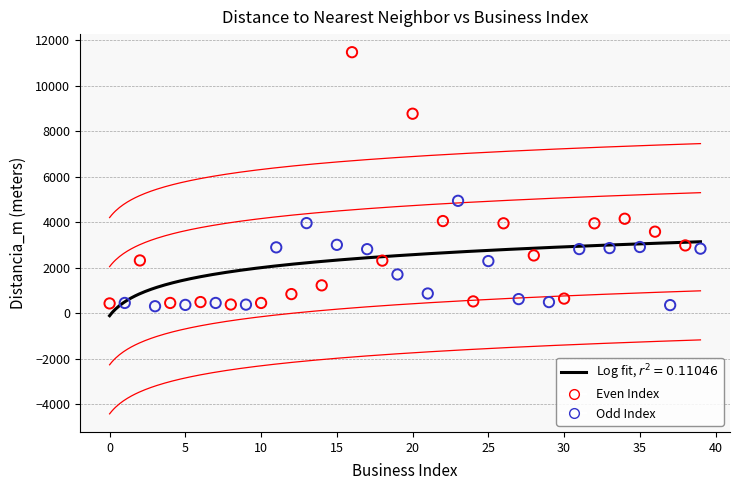

Which series has the largest Y range (max minus min)?

Even Index